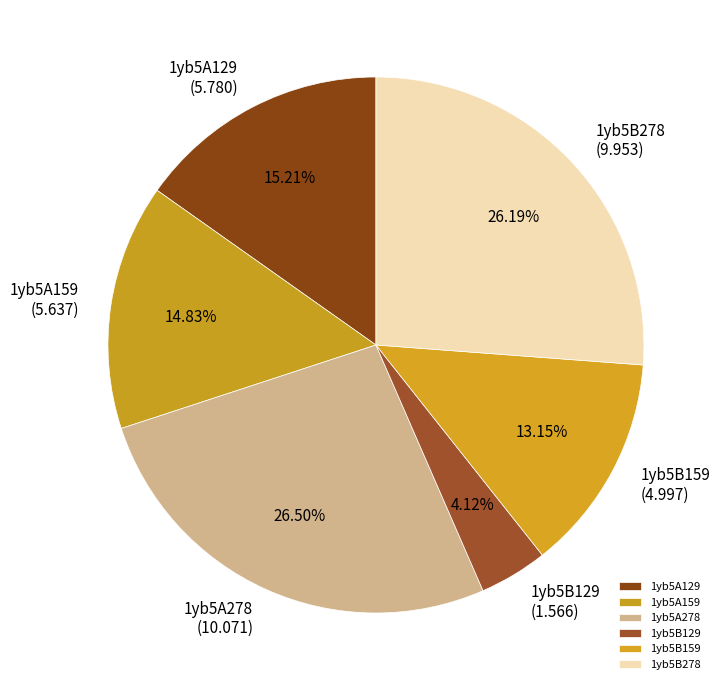

How many segments does this pie chart have?

6